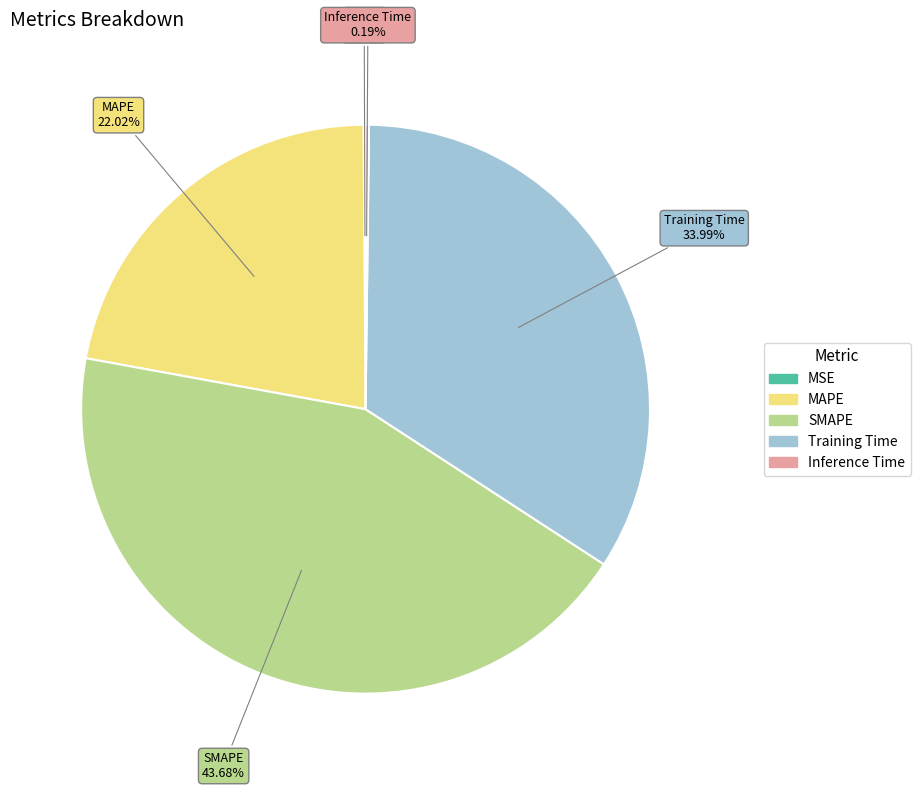

Which category has the biggest portion of the pie?

SMAPE